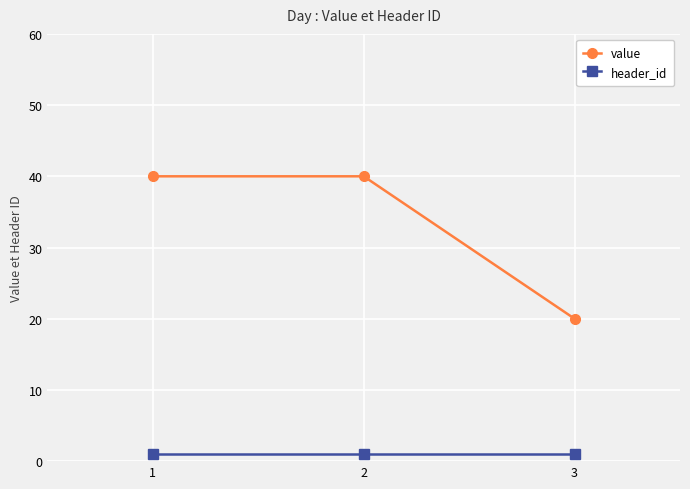

Rank the series by their average value, from lowest to highest.

header_id, value